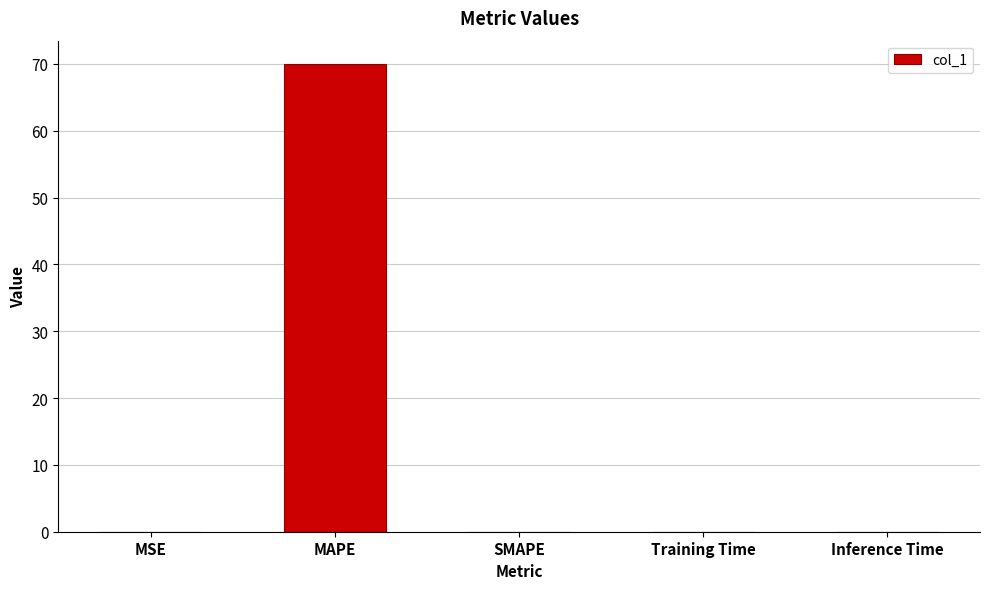

What is the sum of the values at MAPE and SMAPE?

70.0